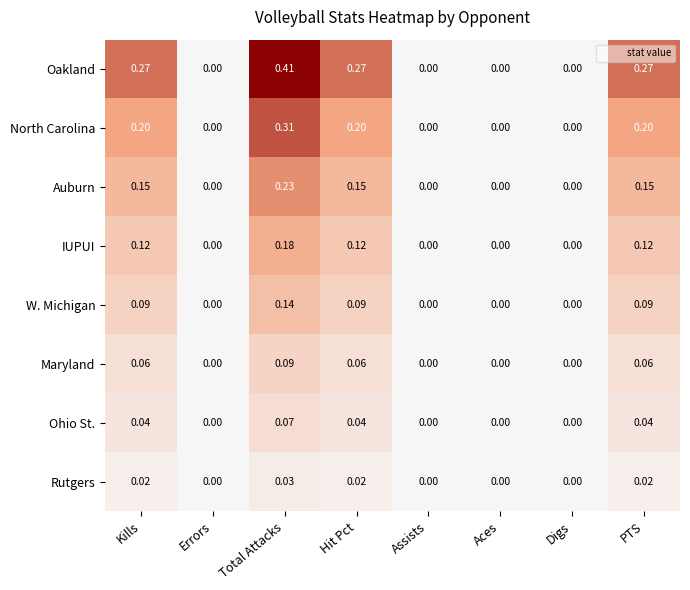

Rank the series at Total Attacks from highest to lowest value.

Oakland, North Carolina, Auburn, IUPUI, W. Michigan, Maryland, Ohio St., Rutgers